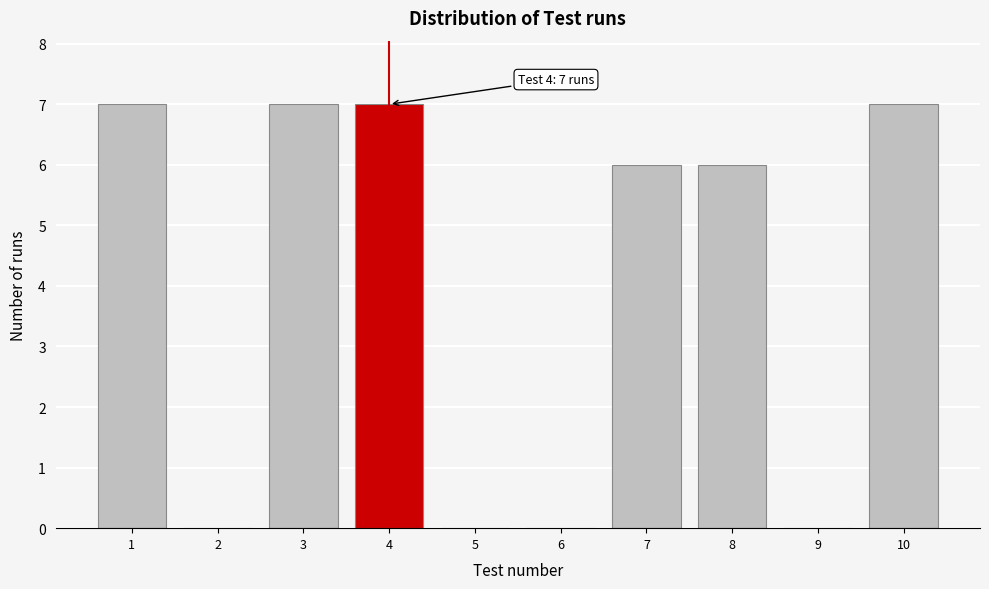

Reading left to right, list all the values displayed in this chart.

1=7	2=0	3=7	4=7	5=0	6=0	7=6	8=6	9=0	10=7